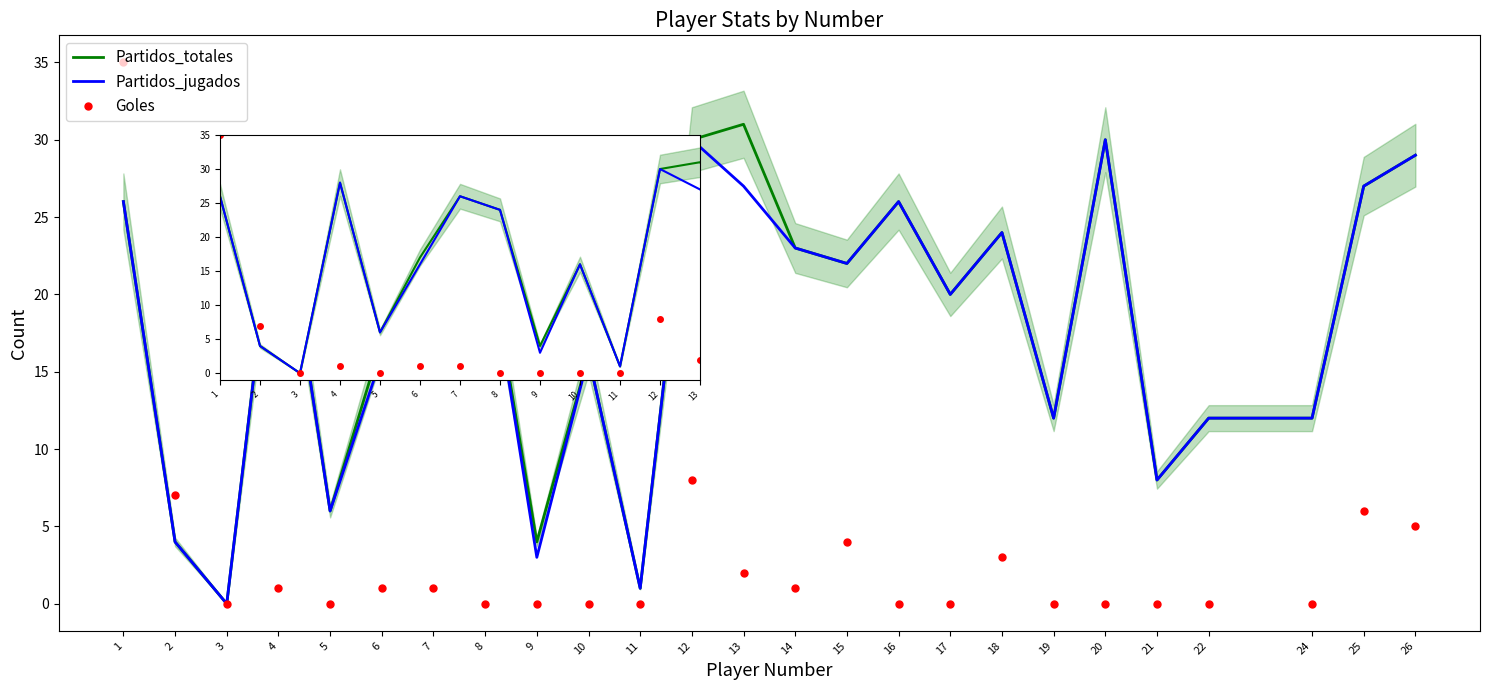

Which series has the largest range (max minus min)?

Goles